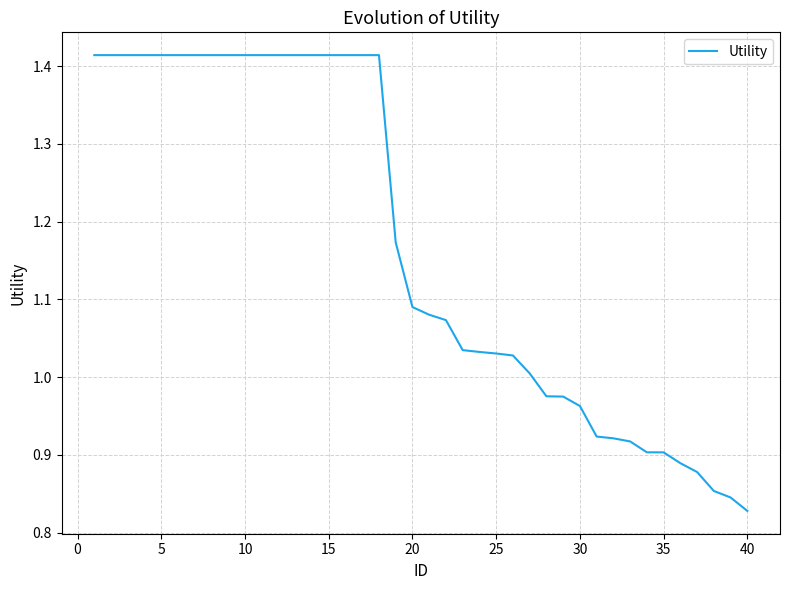

At which category does the chart reach its minimum across all series?

40